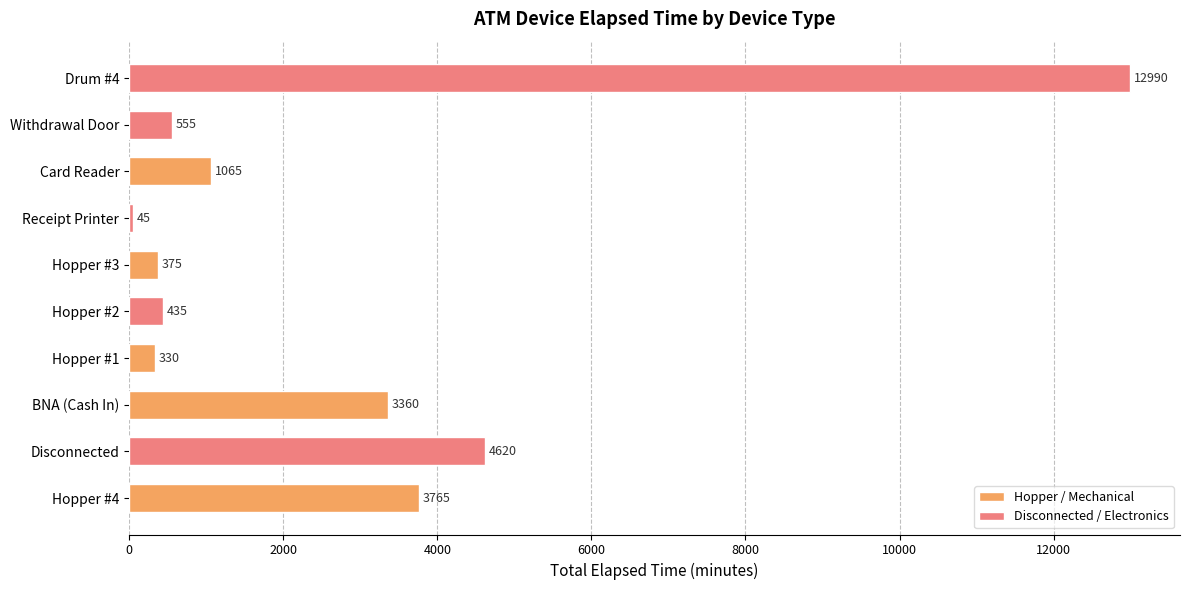

What is the difference between the second highest and second lowest values?

4290